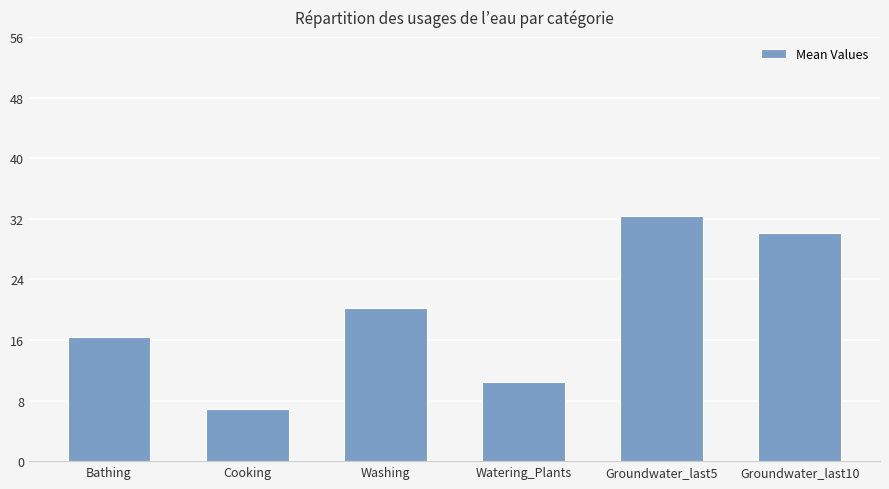

Approximately how many times larger is the value at Watering_Plants compared to Bathing?

0.6